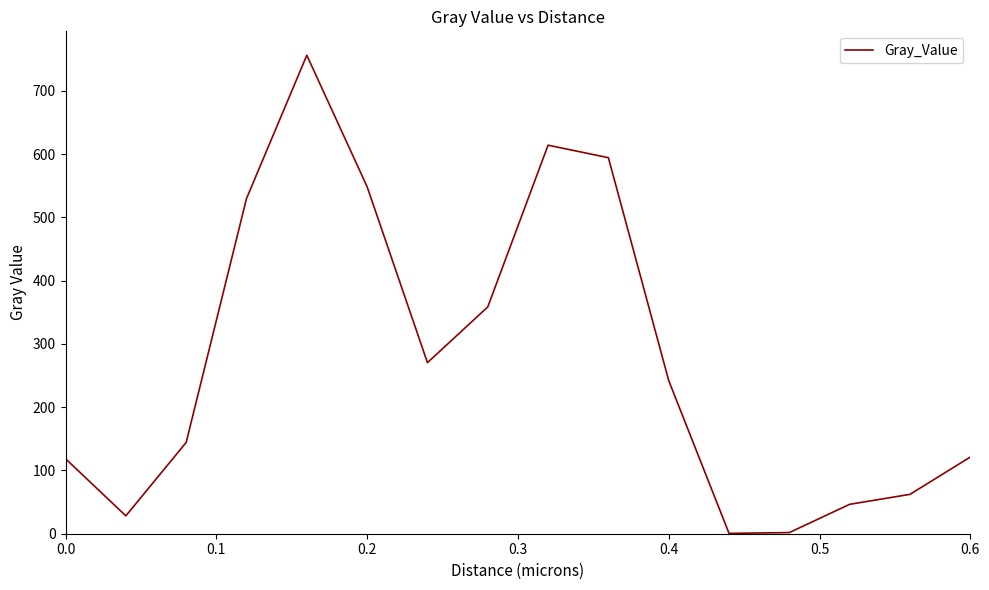

What is the greatest value displayed?

756.4